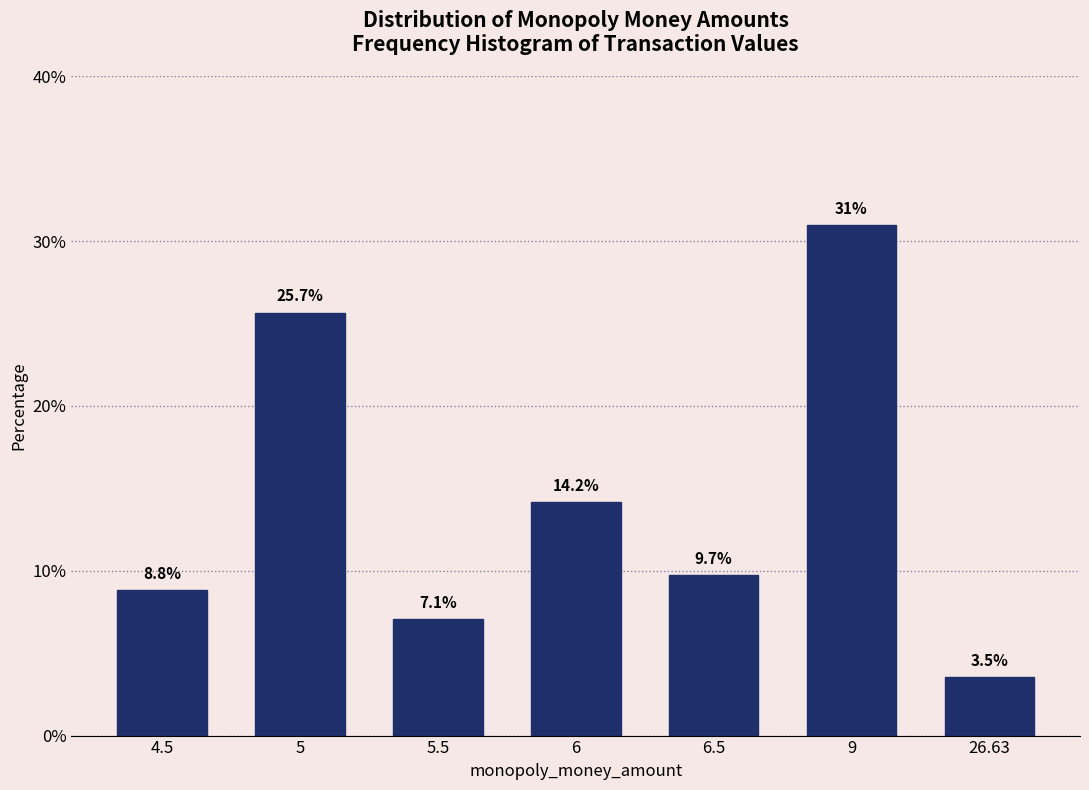

Reading right to left, transcribe all the data shown in this chart.

26.63=3.5	9=31.0	6.5=9.7	6=14.2	5.5=7.1	5=25.7	4.5=8.8